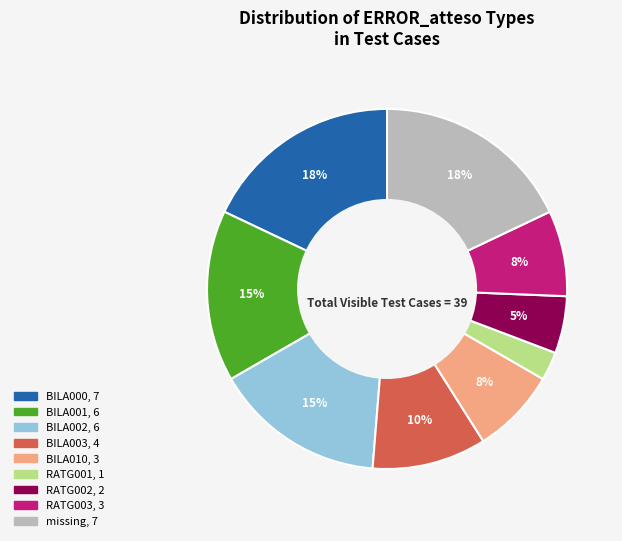

To the nearest percent, what is the difference between the largest and smallest slice percentages?

15%